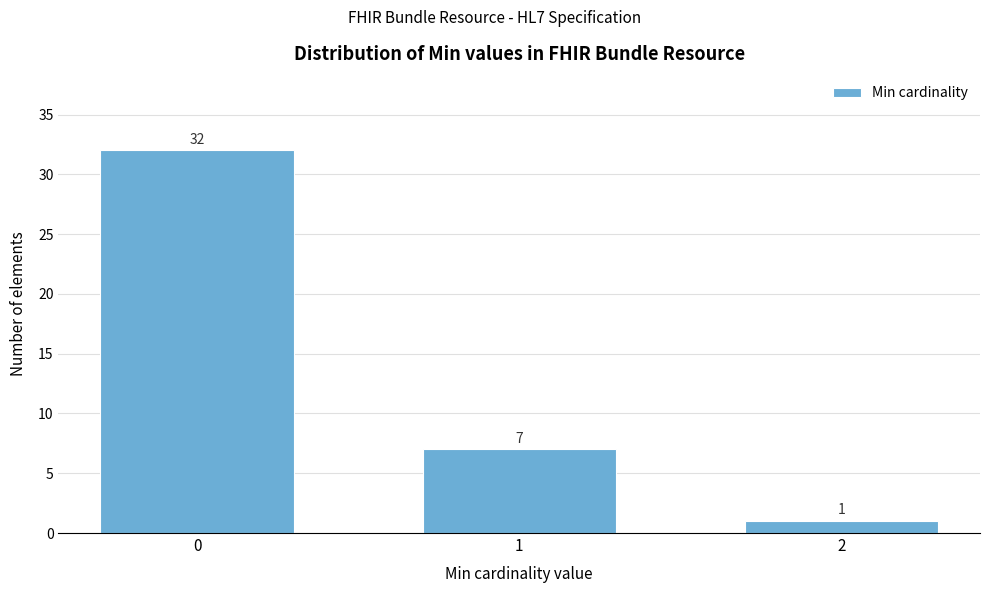

Reading right to left, transcribe all the data shown in this chart.

1	7	32